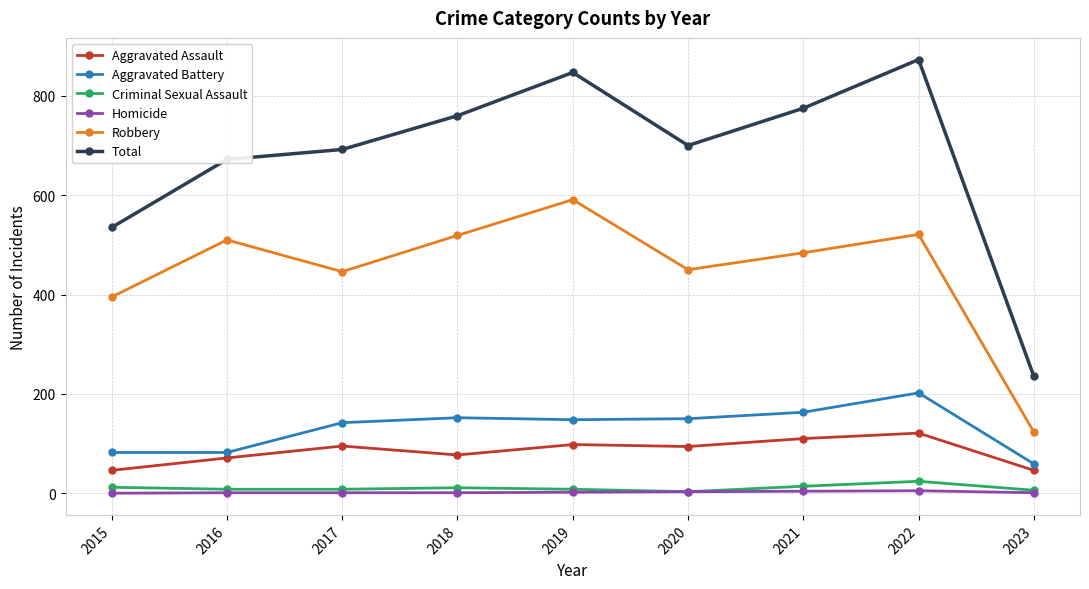

At which label is Robbery closest to 357?

2015